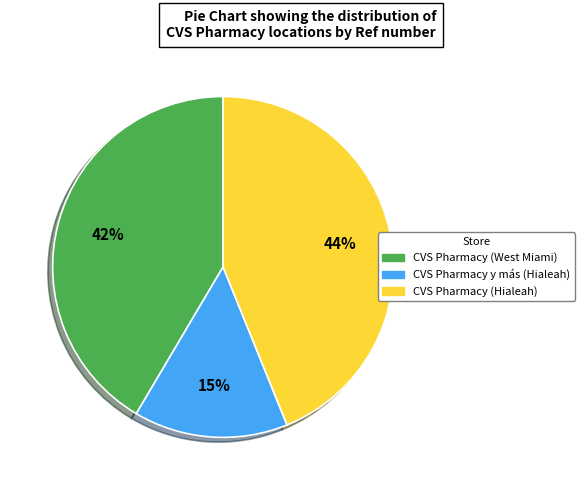

To the nearest percent, what is the combined percentage of CVS Pharmacy (Hialeah) and CVS Pharmacy y más (Hialeah)?

58%